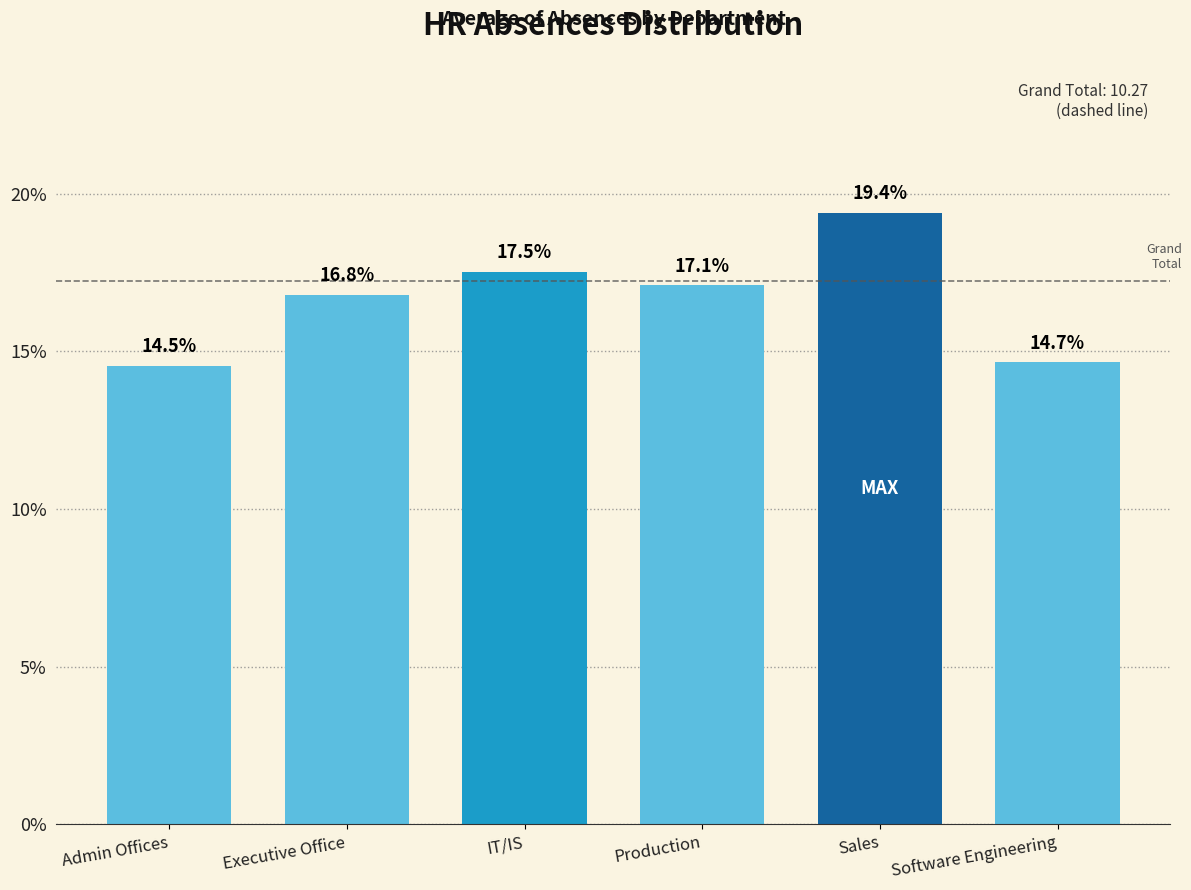

Reading left to right, what are all the values shown in this chart?

Admin Offices=14.5	Executive Office=16.8	IT/IS=17.5	Production=17.1	Sales=19.4	Software Engineering=14.7